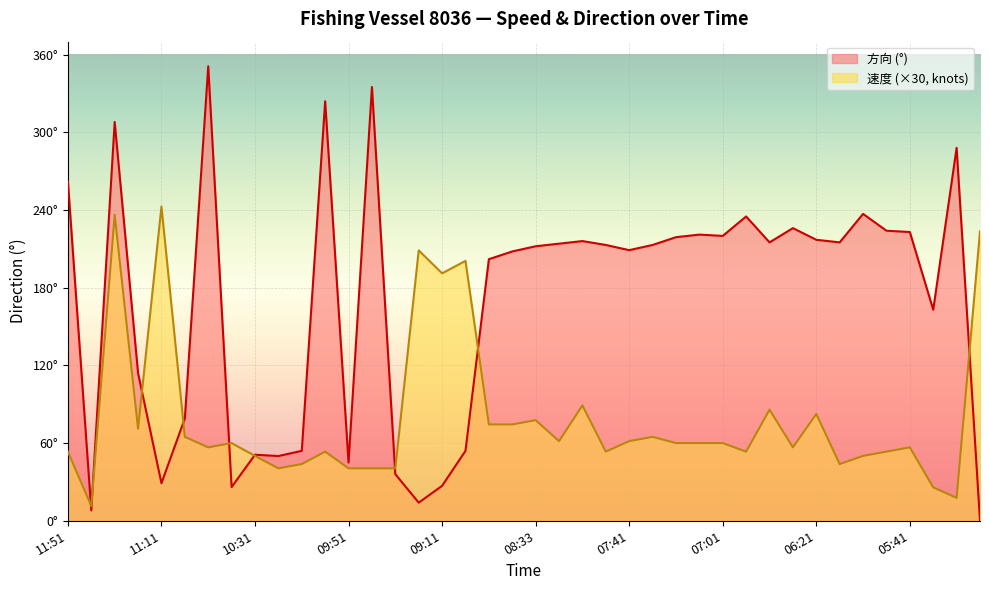

What position from the left is 08:11?

22